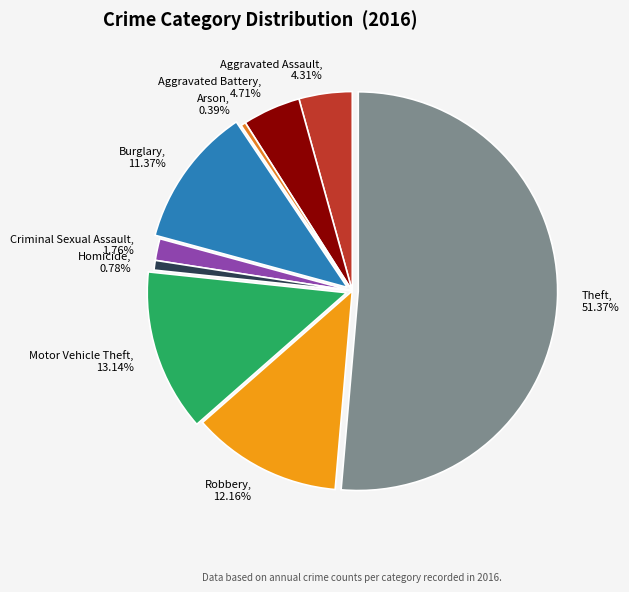

To the nearest percent, what portion does Aggravated Assault represent?

4%